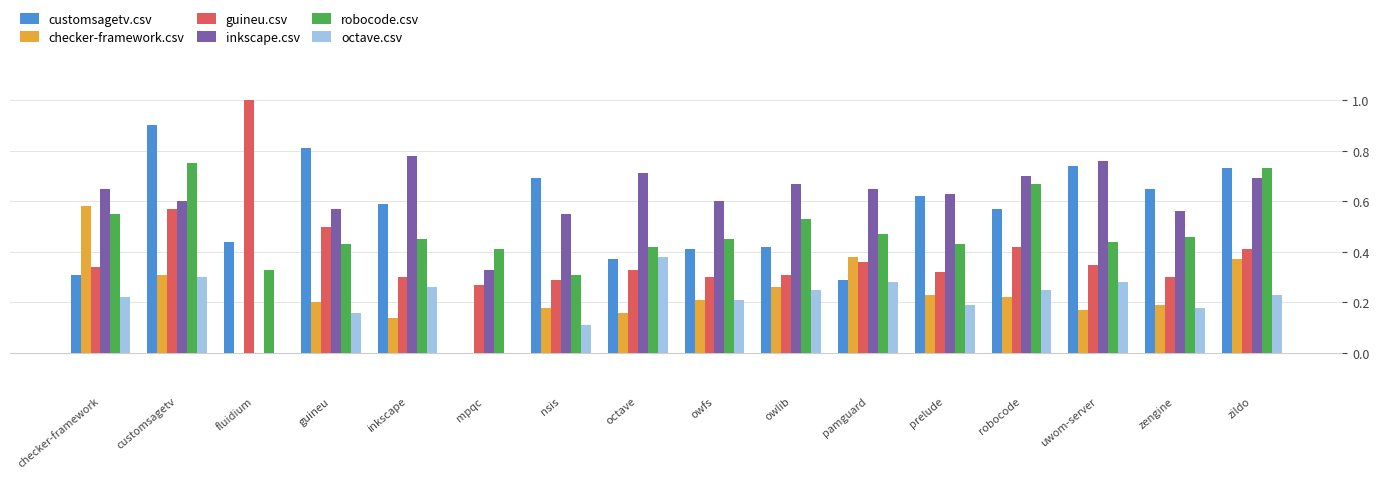

What is the greatest value displayed?

1.0